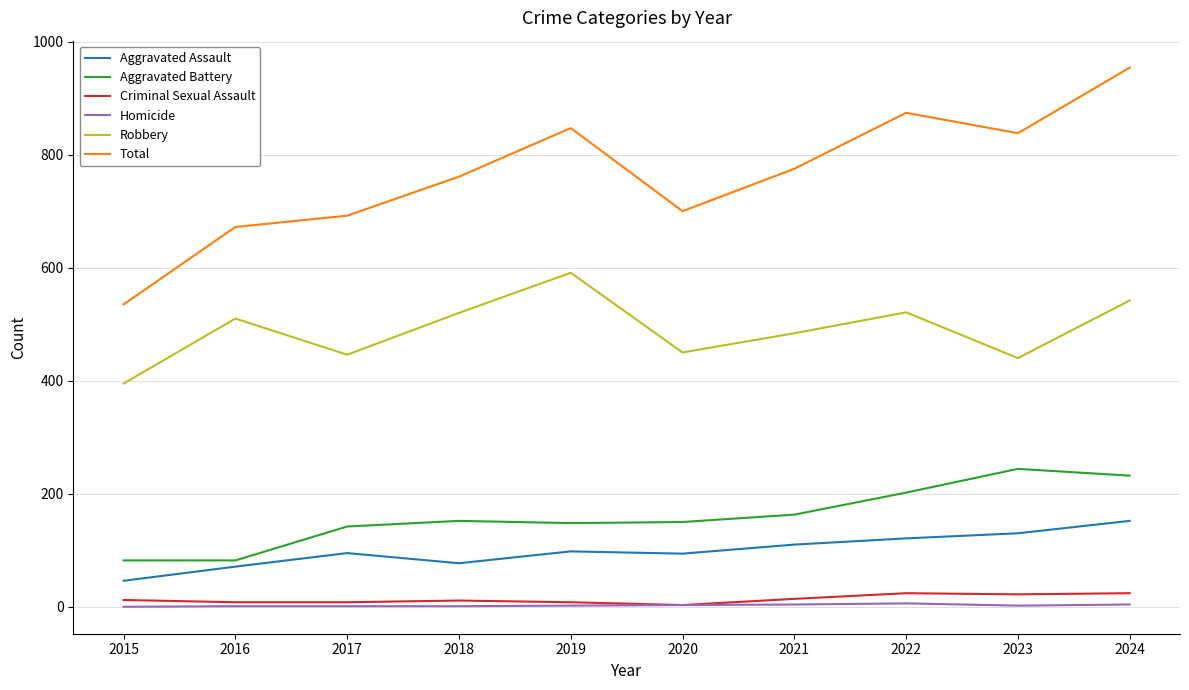

Rank the series at 2021 from highest to lowest value.

Total, Robbery, Aggravated Battery, Aggravated Assault, Criminal Sexual Assault, Homicide